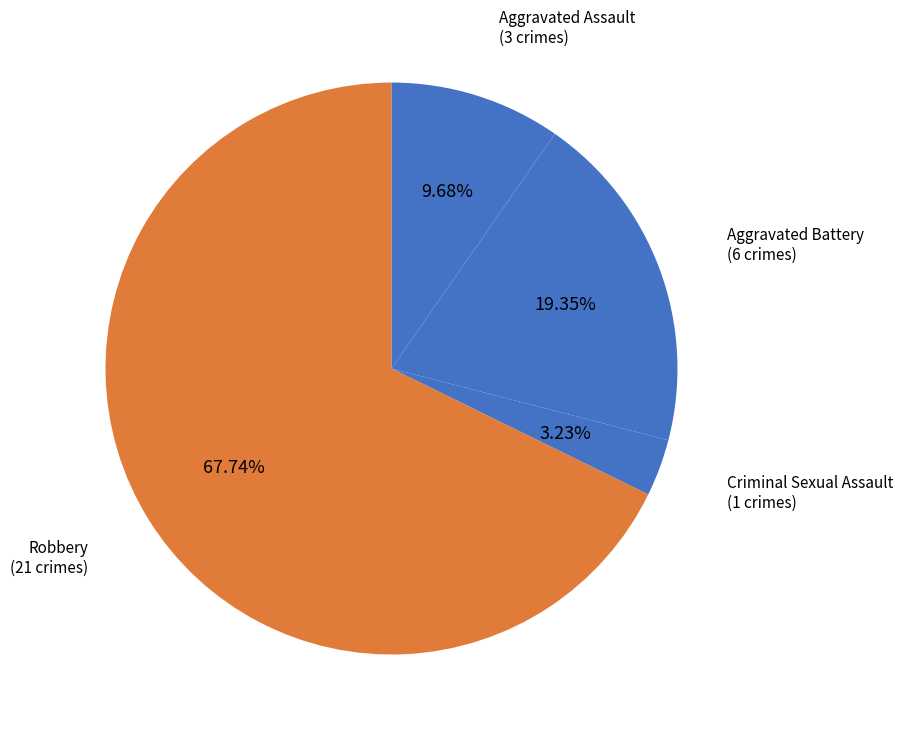

Does Robbery represent more than half of the total?

Yes